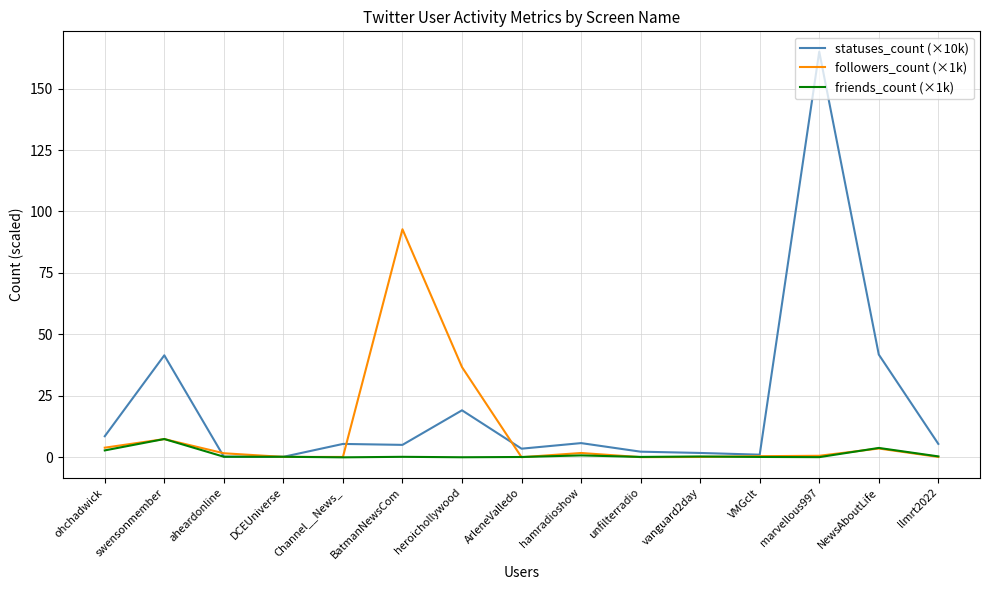

What is the maximum value shown in the chart?

165.0